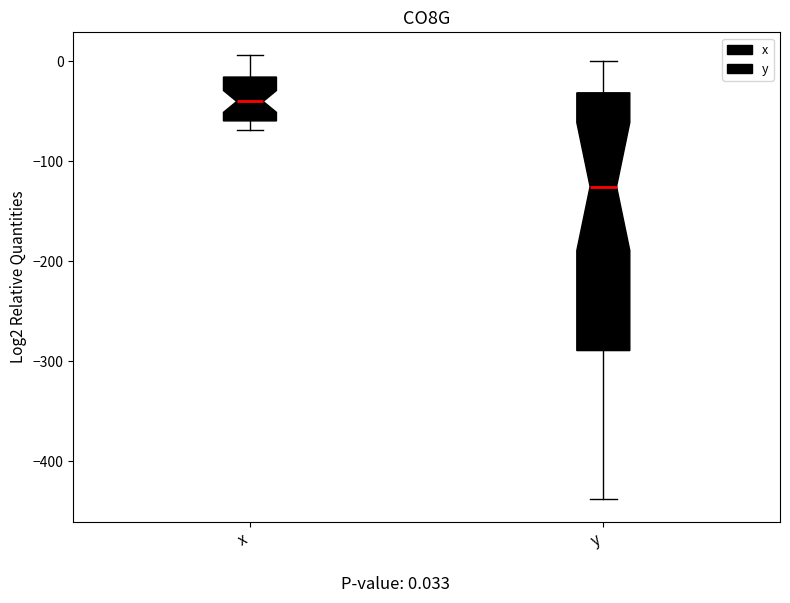

Which box's median line is the highest?

x